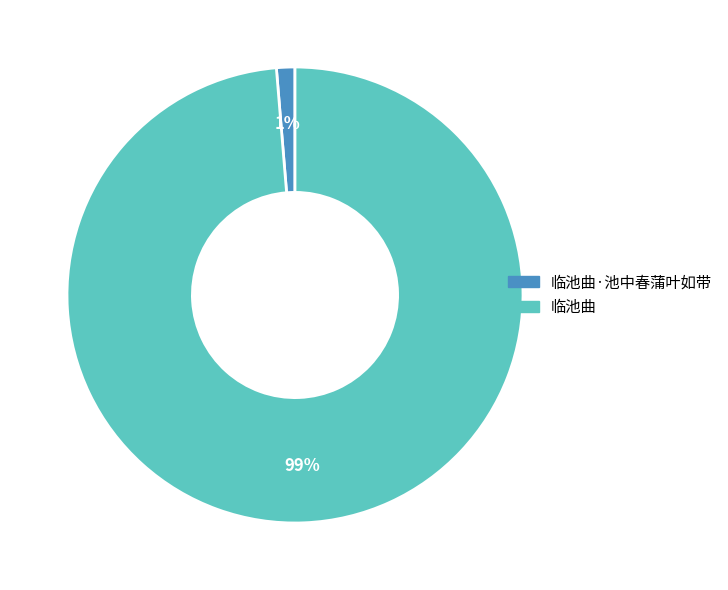

True or false: 临池曲 accounts for 89% of the total.

False